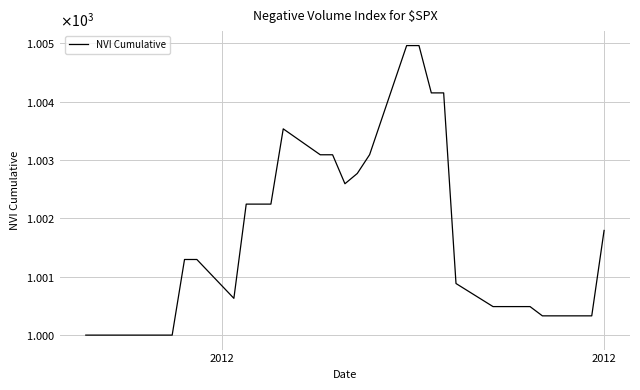

Is this an area chart (filled region under the line)?

No